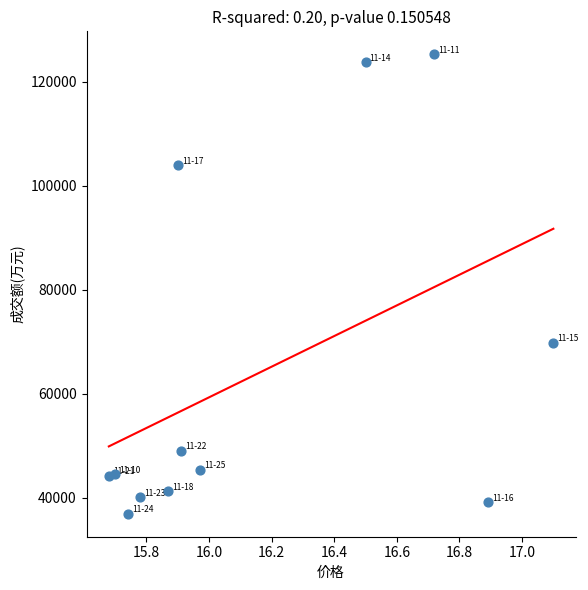

What Y value in the scatter plot is closest to 81107?

69849